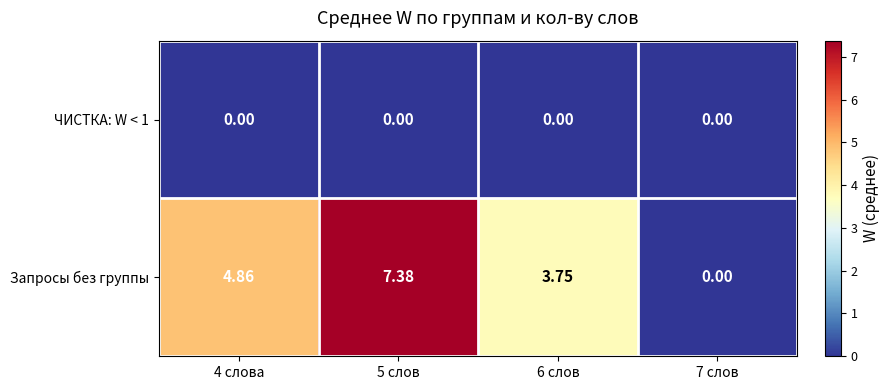

How many series are shown in this chart?

2